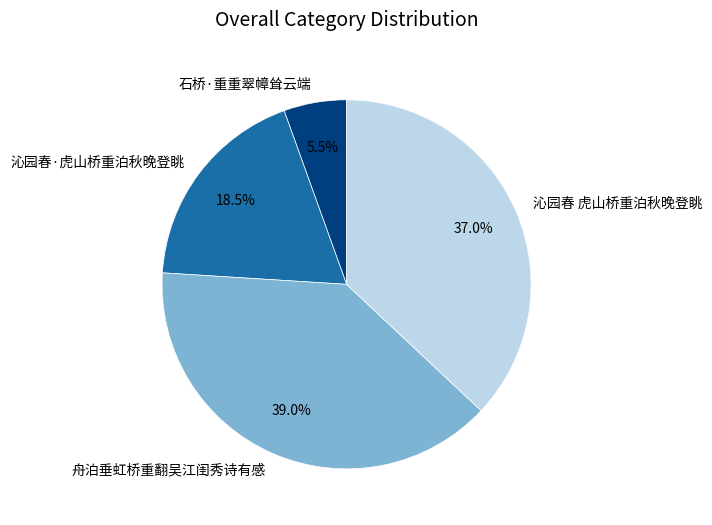

Is 石桥·重重翠幛耸云端 the majority of the pie?

No